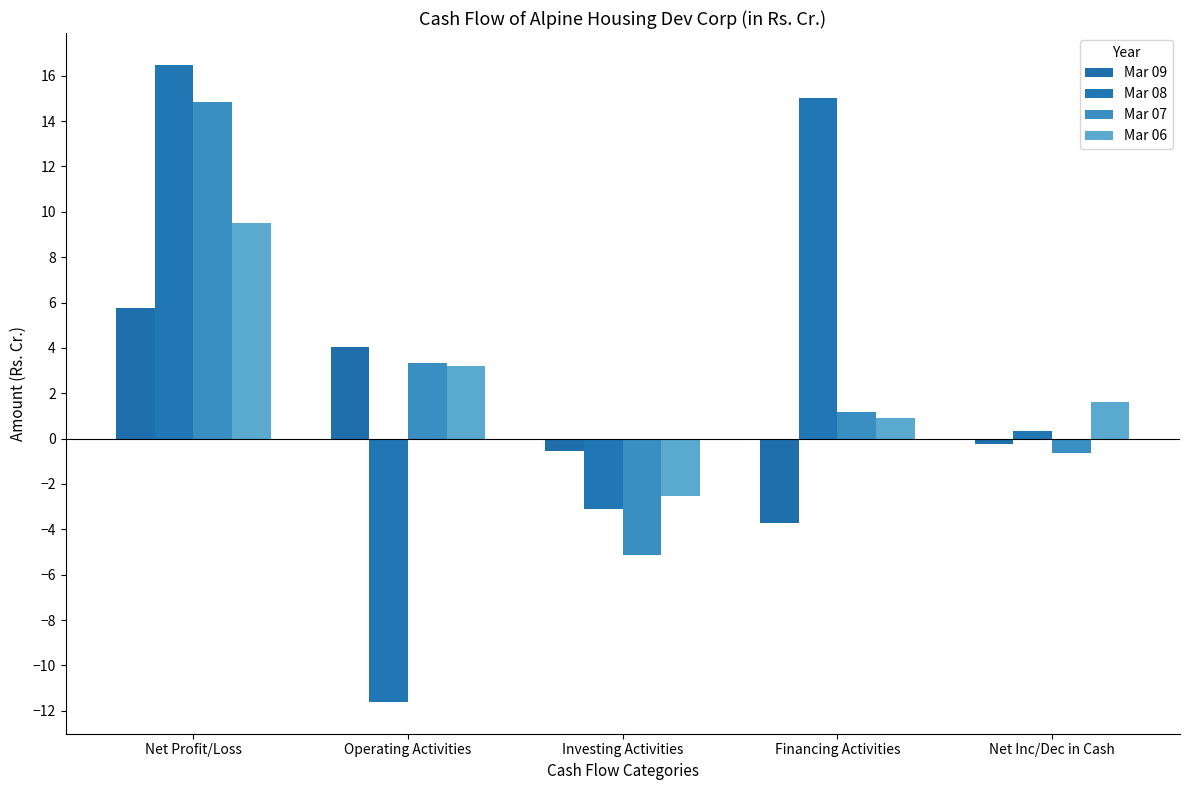

Rank the series by their maximum value, from highest to lowest.

Mar 08, Mar 07, Mar 06, Mar 09